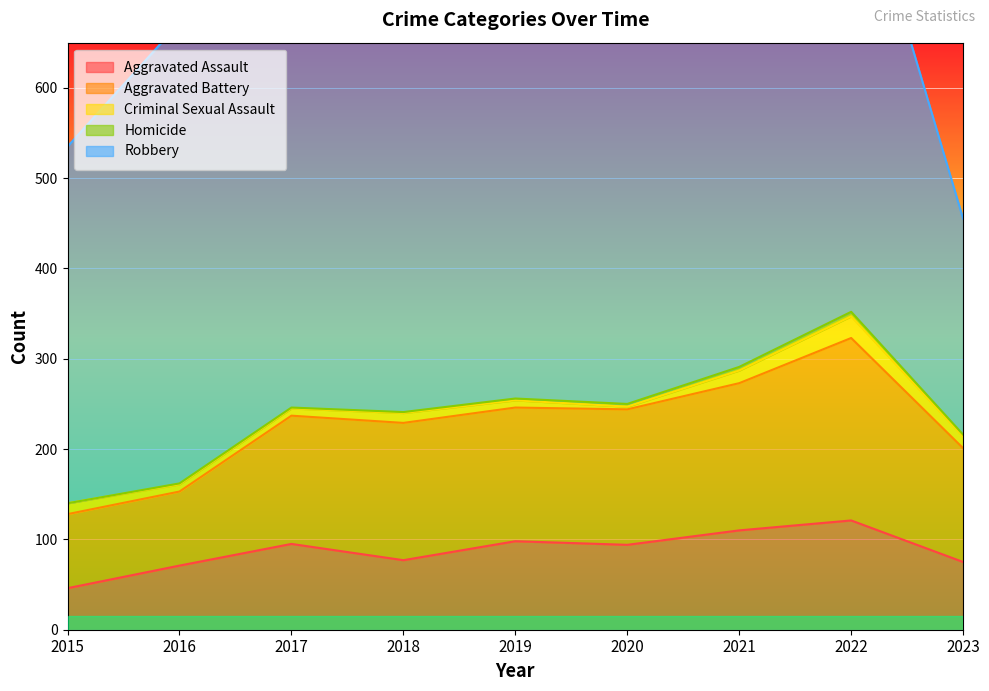

At which label does Aggravated Assault reach its minimum?

2015